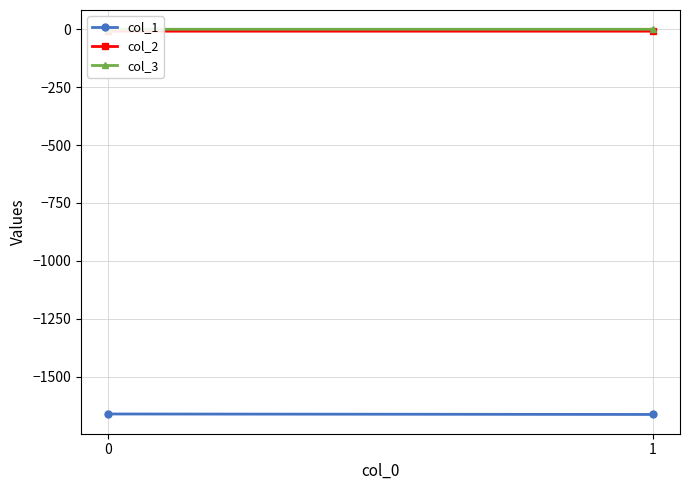

What is the spread (max minus min) of values at 0?

1661.6